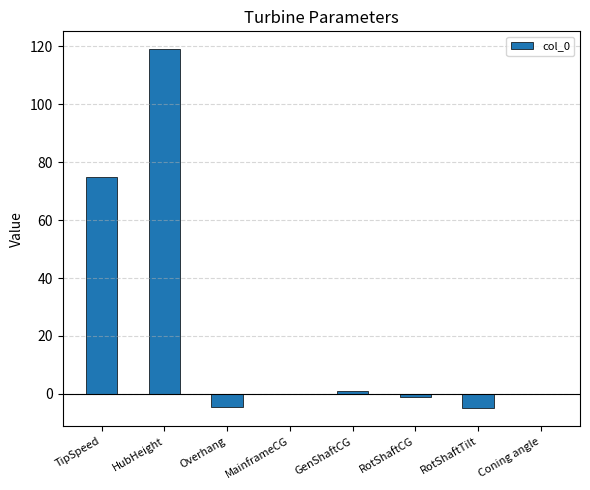

What is the value of the 1st bar from the left?

75.0